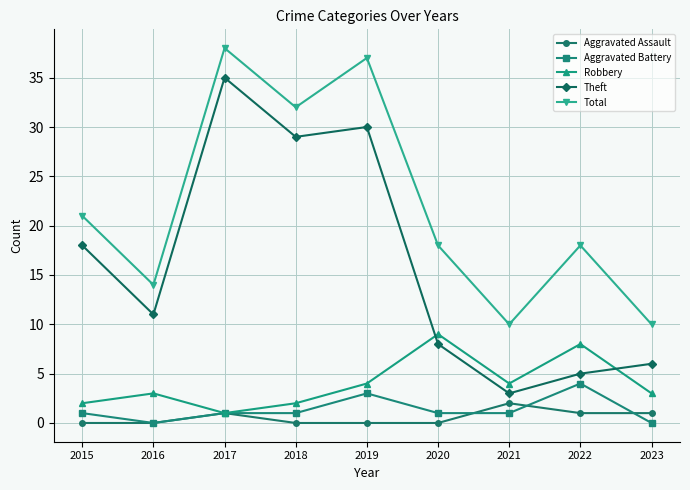

True or false: Aggravated Battery and Total intersect in this chart.

False